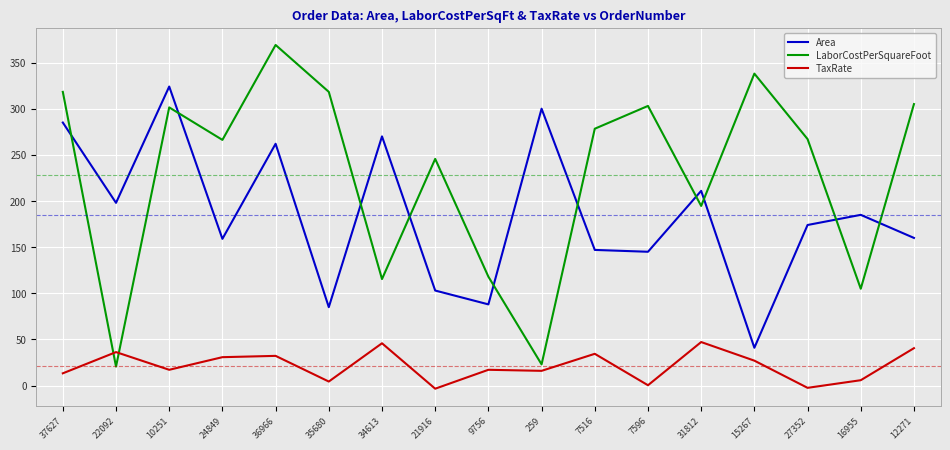

True or false: LaborCostPerSquareFoot has a value of 23.0 at 259.

True